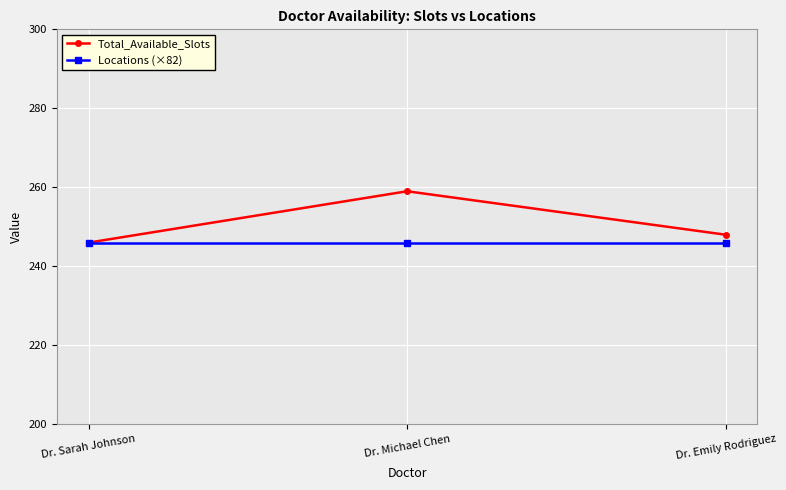

Count the number of data series in this chart.

2